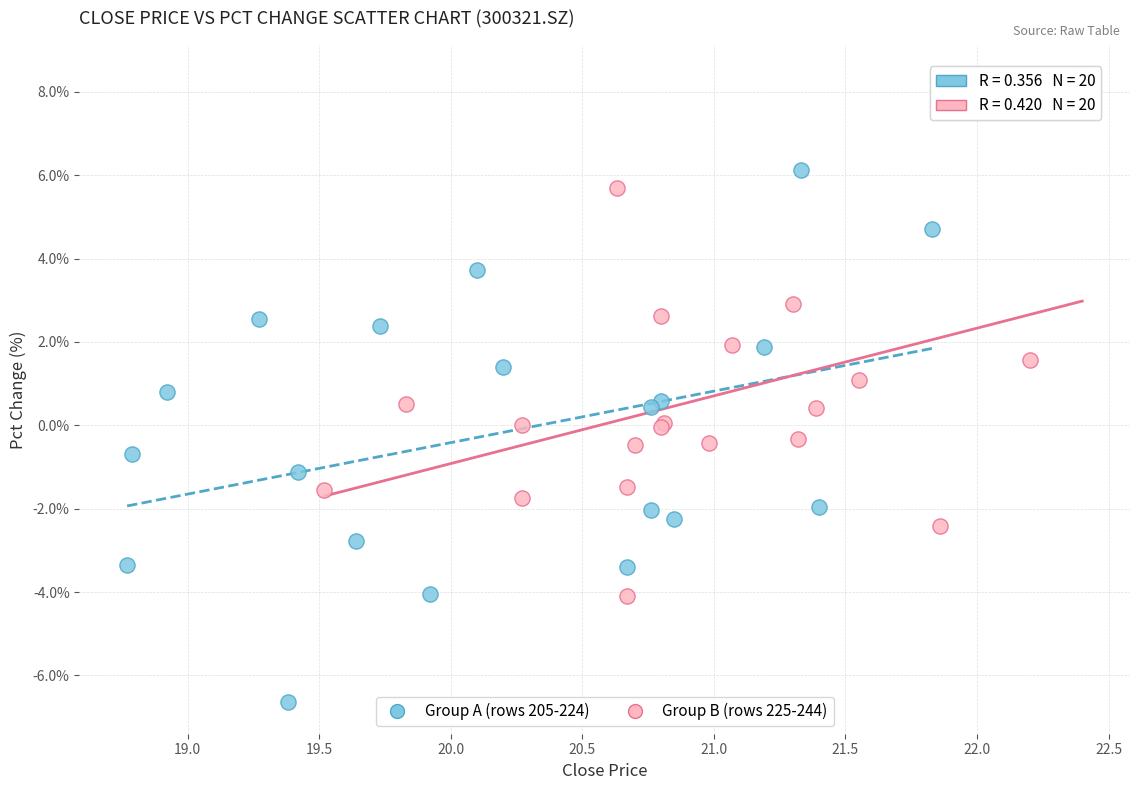

Which series reaches the maximum Y coordinate?

Group B (rows 225-244)